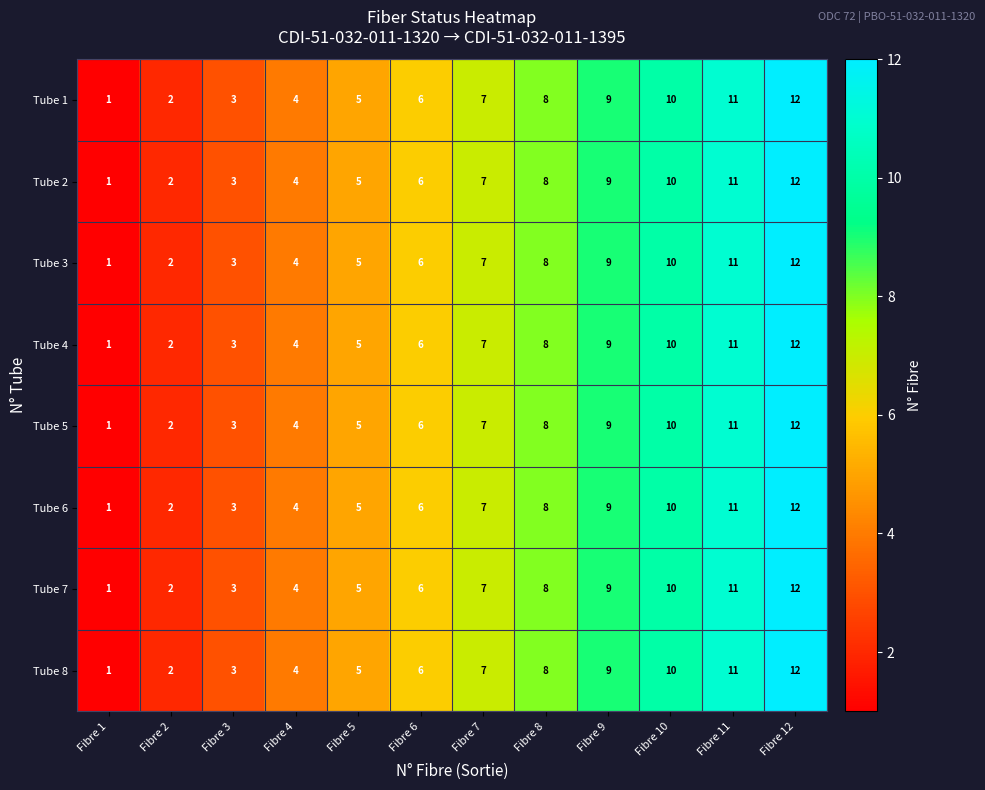

At which category does the chart reach its minimum across all series?

Fibre 1